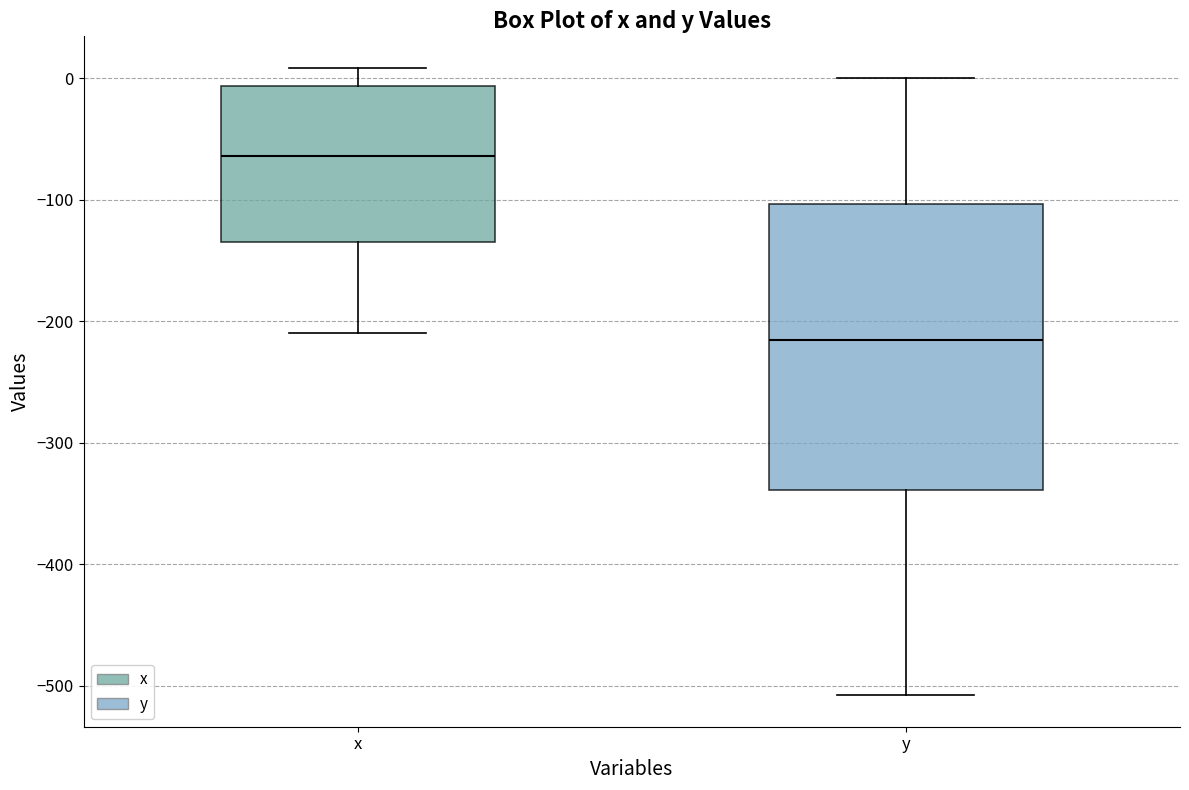

Which box has the highest median line?

x